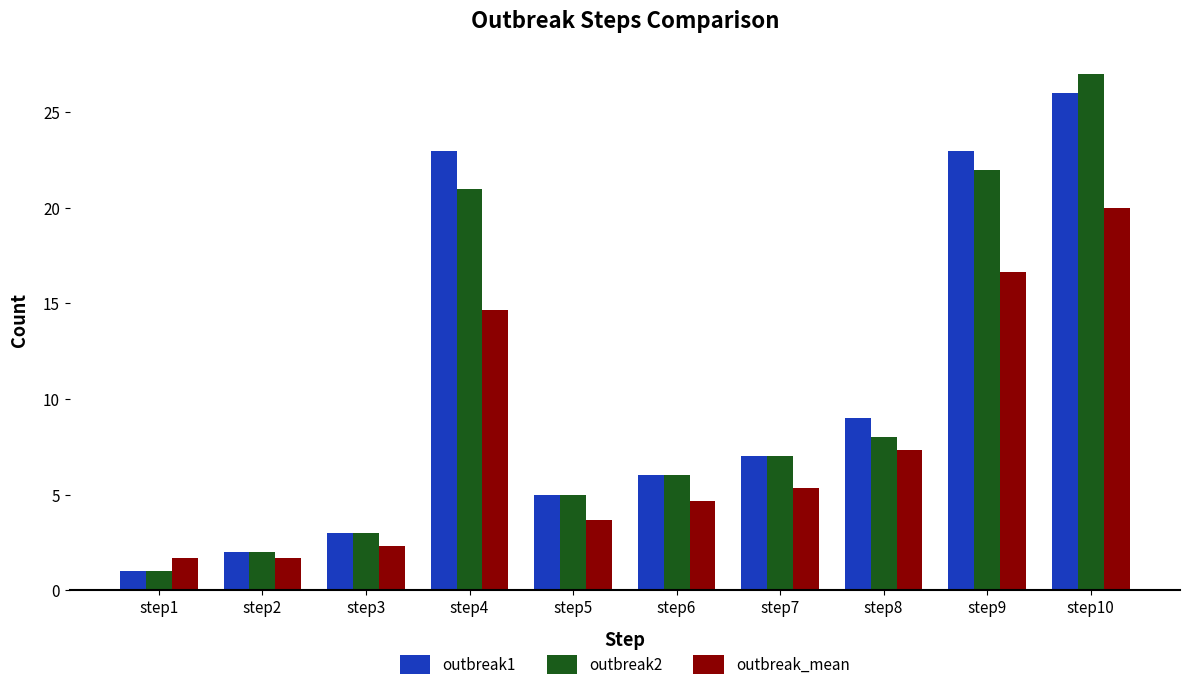

The value of outbreak1 at step6 is 6.0. True or false?

True